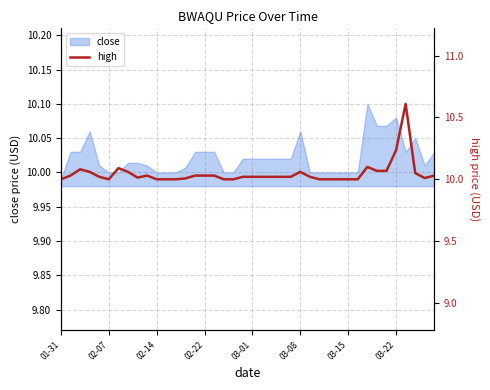

At which label does close reach its minimum?

01-31